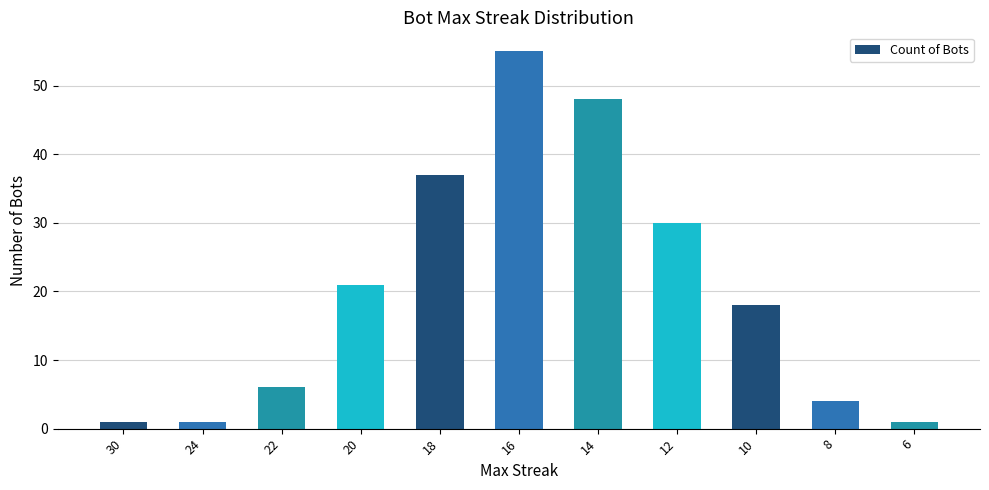

Reading left to right, what are all the values shown in this chart?

1	1	6	21	37	55	48	30	18	4	1